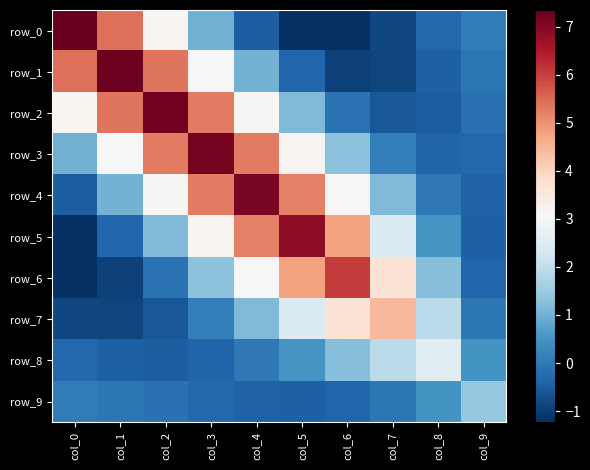

Which series changed the most between col_0 and col_3?

row_0